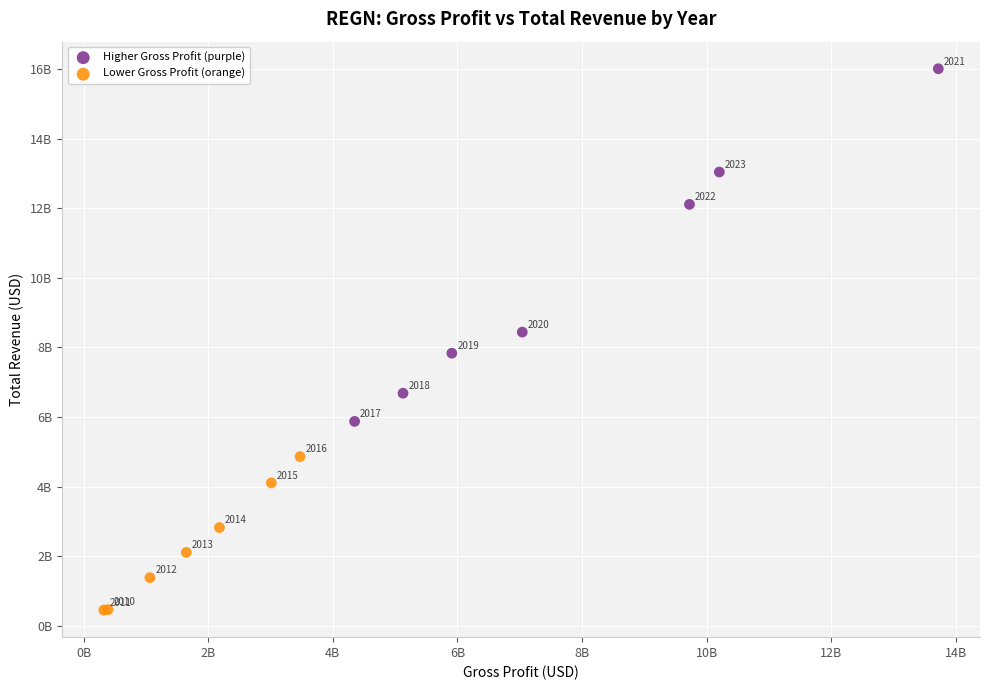

Which series contains the highest Y value?

Higher Gross Profit (purple)